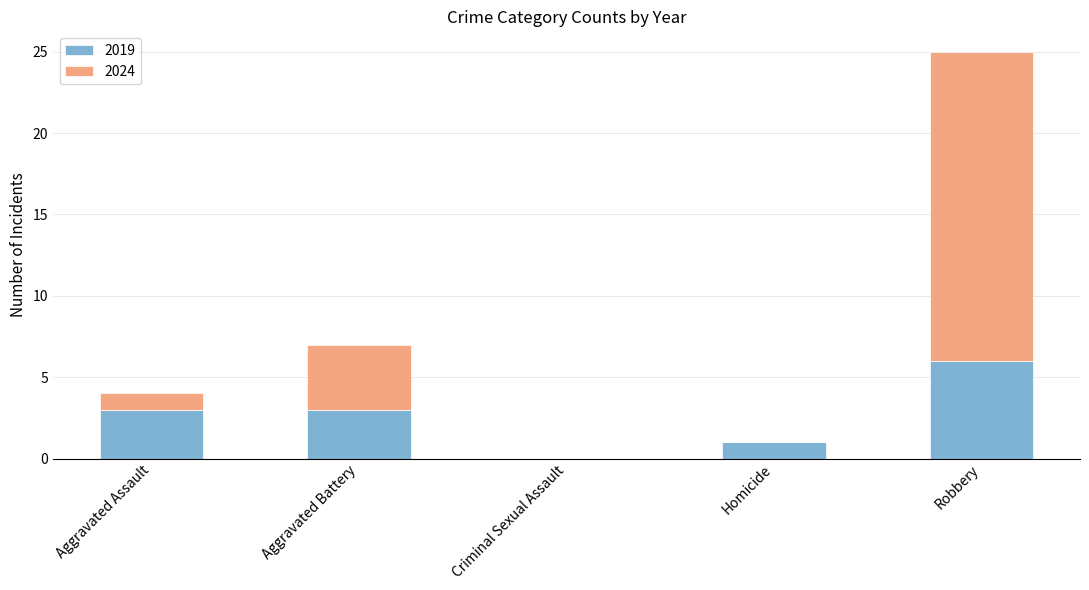

What value does the 2019 series have at Aggravated Battery?

3